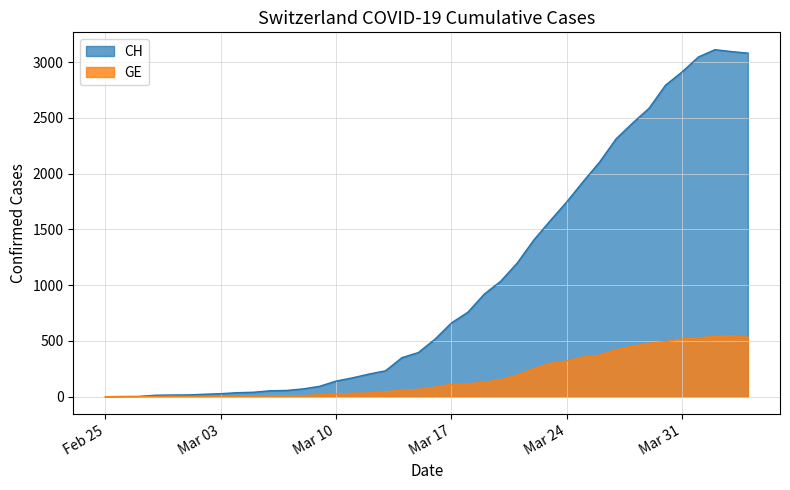

Does the chart have visible grid lines?

Yes